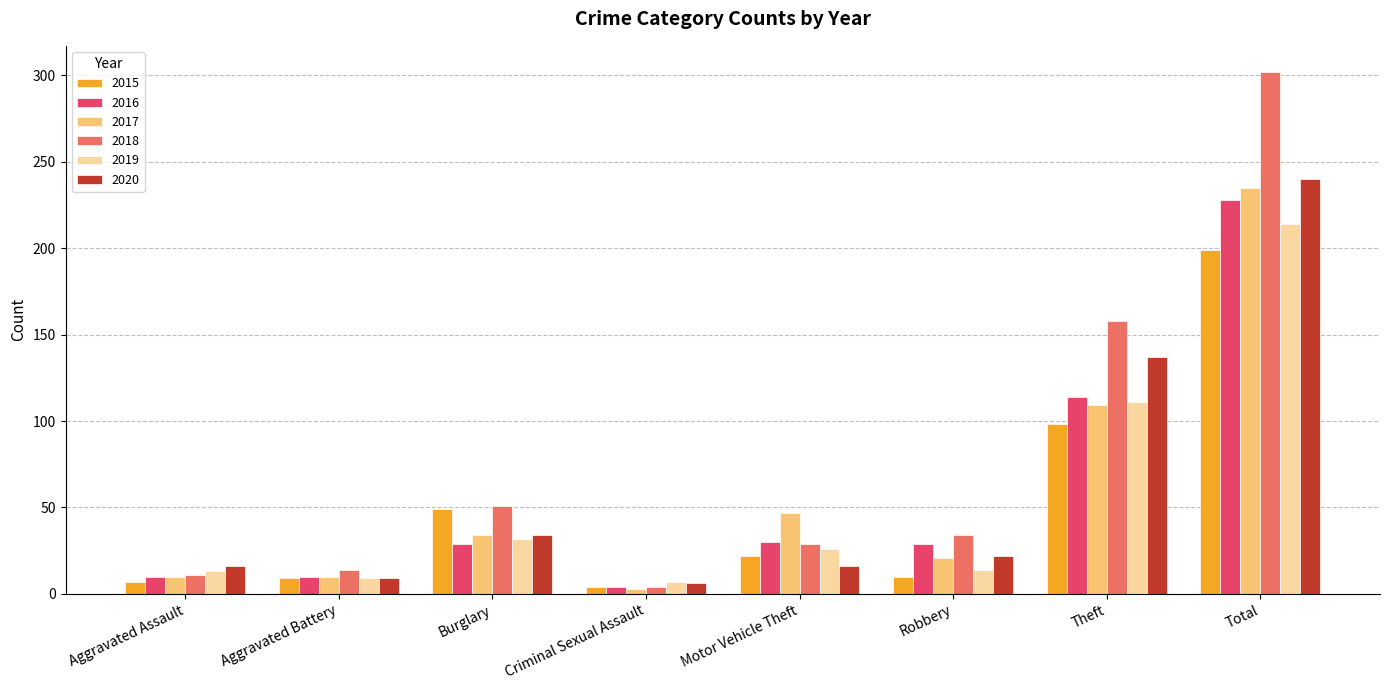

Which series changed the most between Motor Vehicle Theft and Robbery?

2017